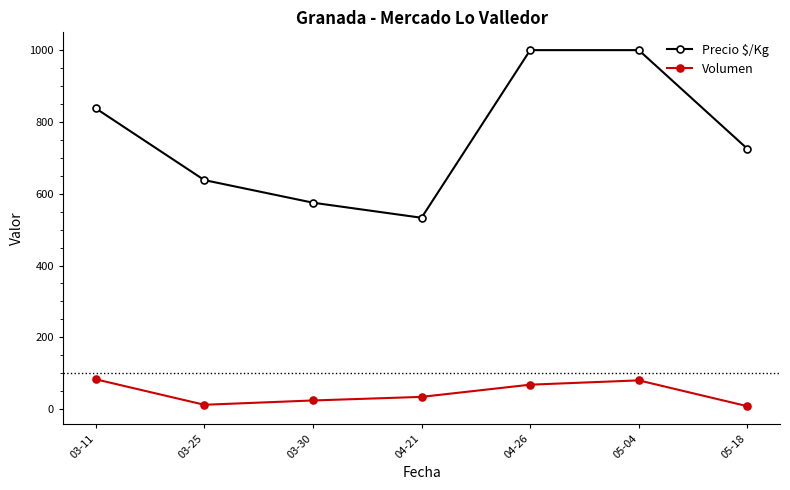

What is the minimum value shown in the chart?

8